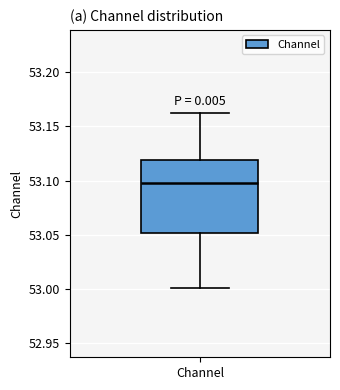

Transcribe this box plot: give where the median line is, the range the box spans, and where the two whiskers end, as read against the y-axis. The values are not printed on the chart, so give them approximately, as read against the axis.

median 53.095, box 53.050 to 53.120, whiskers 53.000 to 53.160